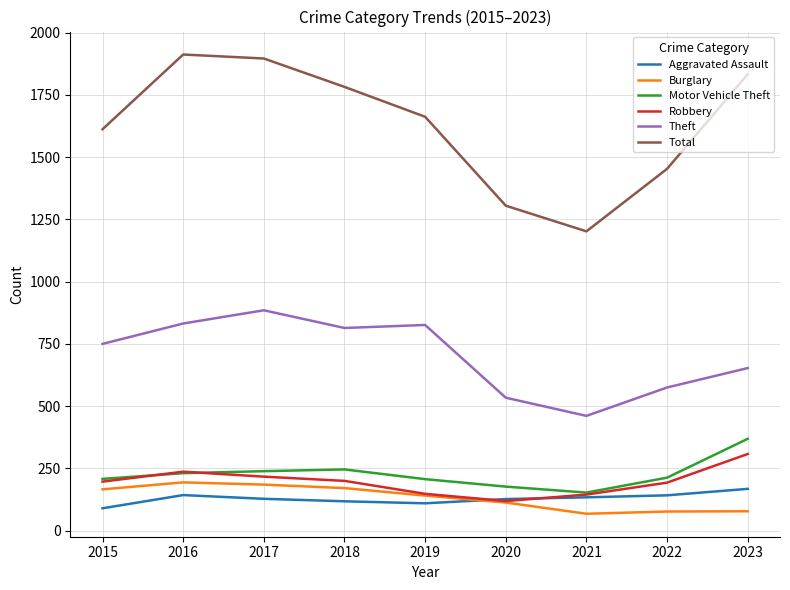

What is the difference between the second highest and second lowest values in the Aggravated Assault series?

33